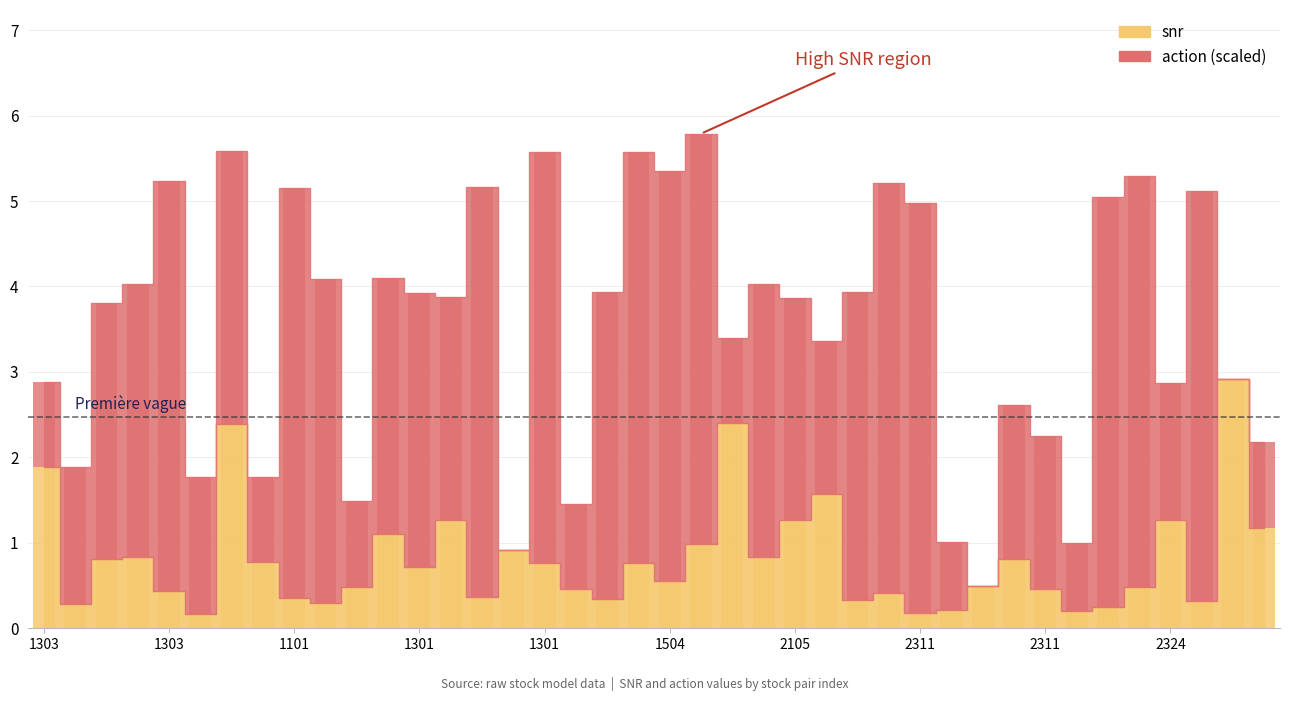

What is the total value across all series at 21?

5.8